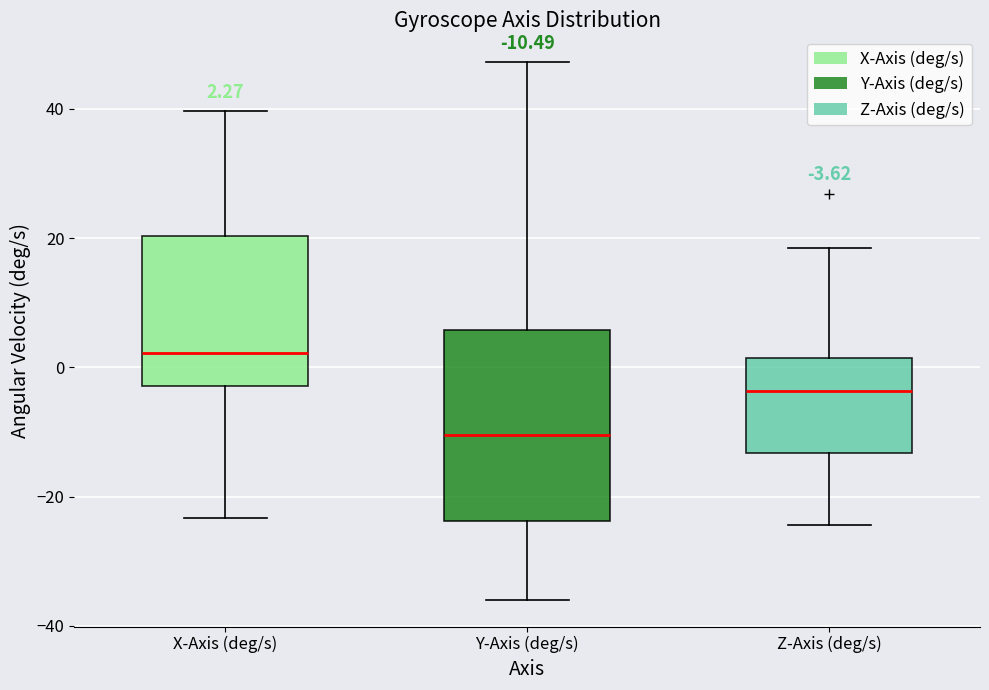

Which box's median line is the highest?

X-Axis (deg/s)